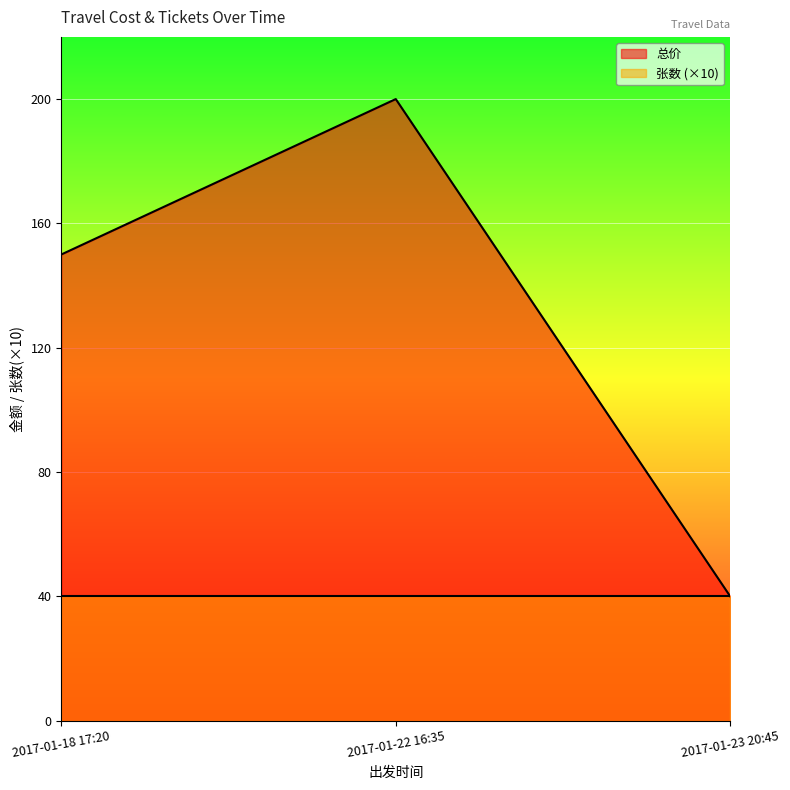

List the labels in order of value, smallest first.

2017-01-23 20:45, 2017-01-18 17:20, 2017-01-22 16:35